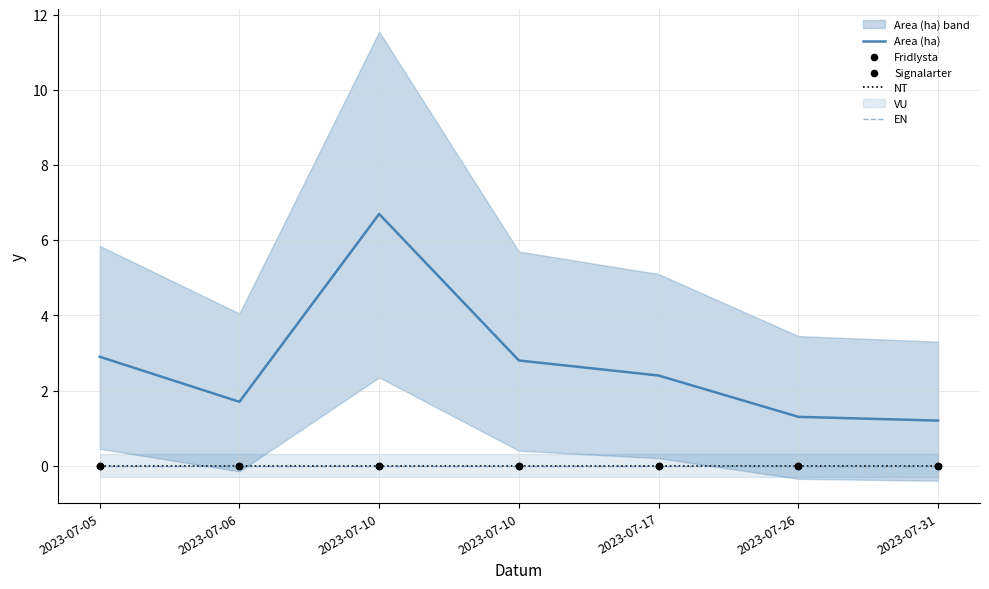

Which series has the largest total across all categories?

Area (ha)